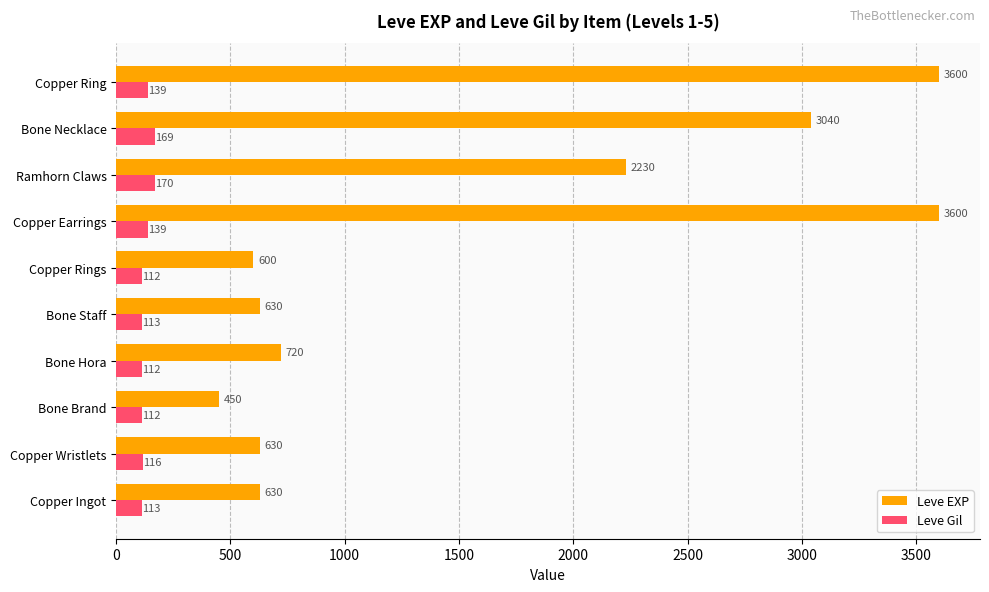

Which series changed the most between Copper Wristlets and Copper Rings?

Leve EXP